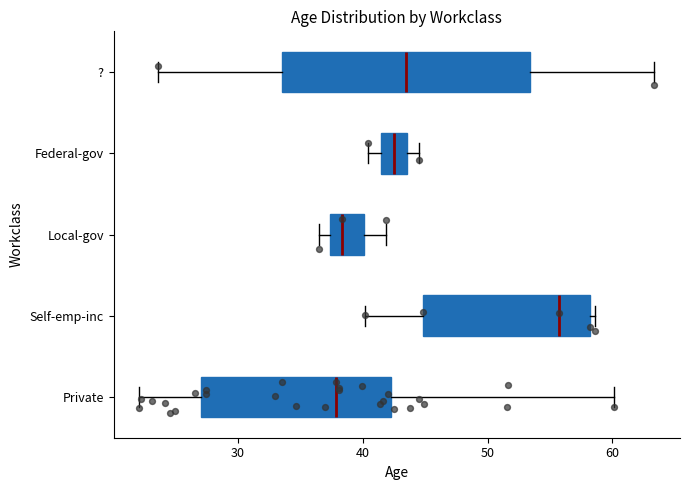

Where does the left whisker of the box for Private end on the x-axis? The values are not printed on the chart, so give them approximately, as read against the axis.

22